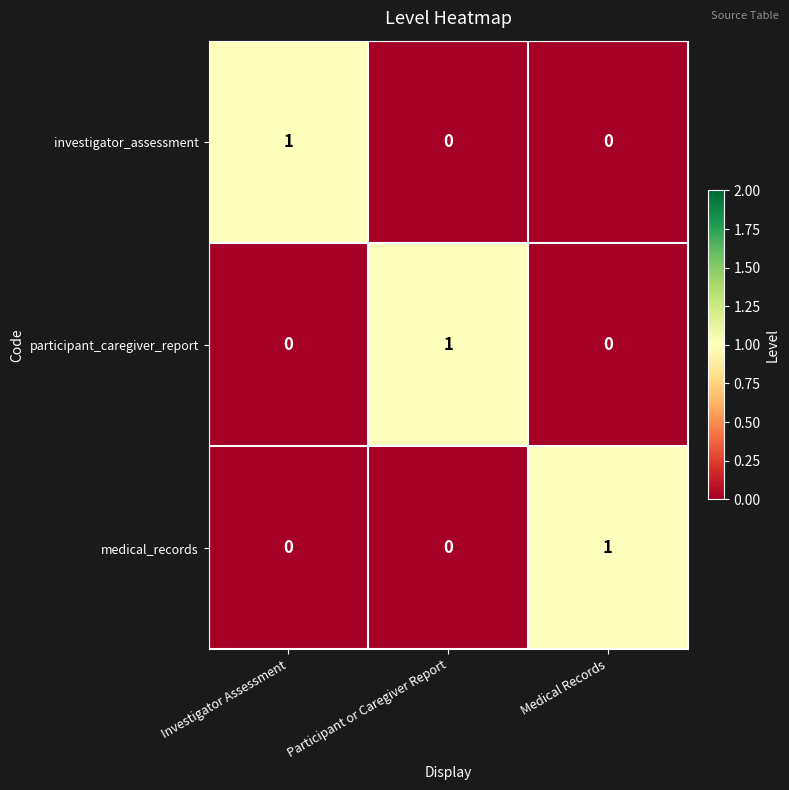

Reading right to left, list all the values displayed in this chart.

investigator_assessment: Medical Records=0	Participant or Caregiver Report=0	Investigator Assessment=1
participant_caregiver_report: Medical Records=0	Participant or Caregiver Report=1	Investigator Assessment=0
medical_records: Medical Records=1	Participant or Caregiver Report=0	Investigator Assessment=0